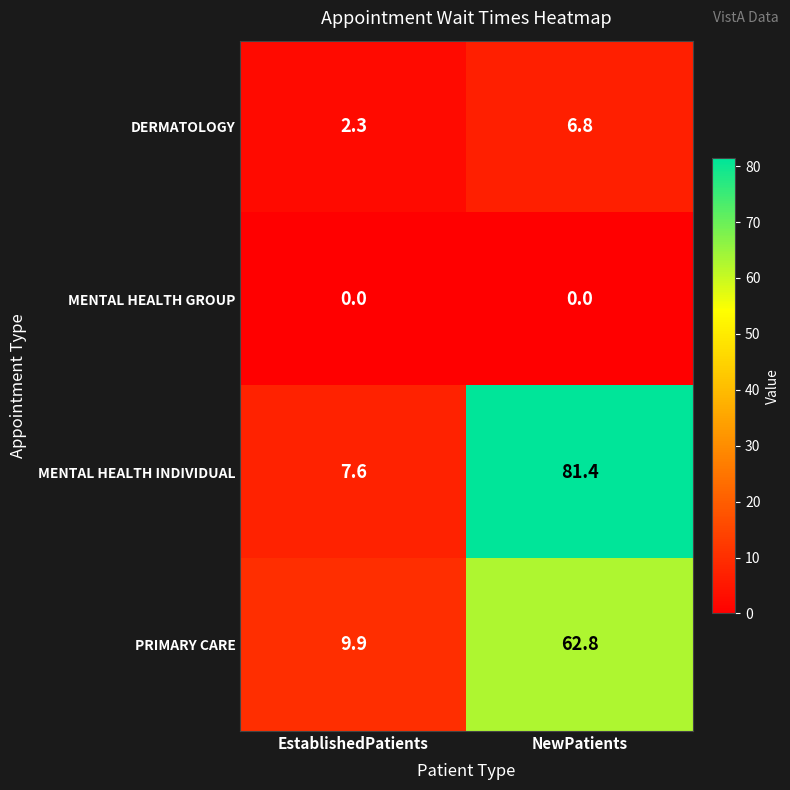

Which series has the widest spread of values?

MENTAL HEALTH INDIVIDUAL